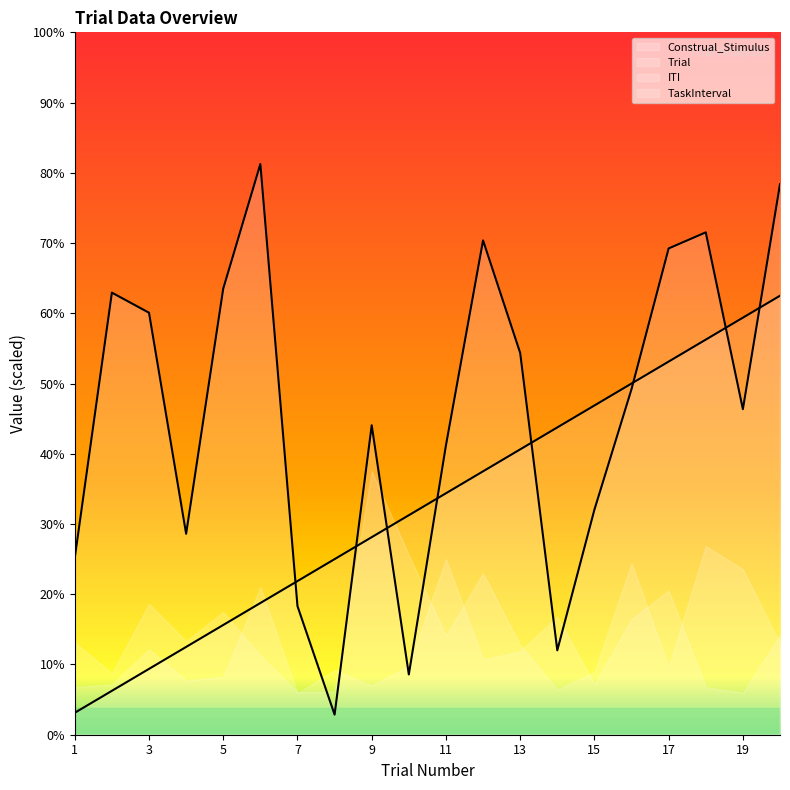

At which category does Construal_Stimulus reach its first local peak?

2